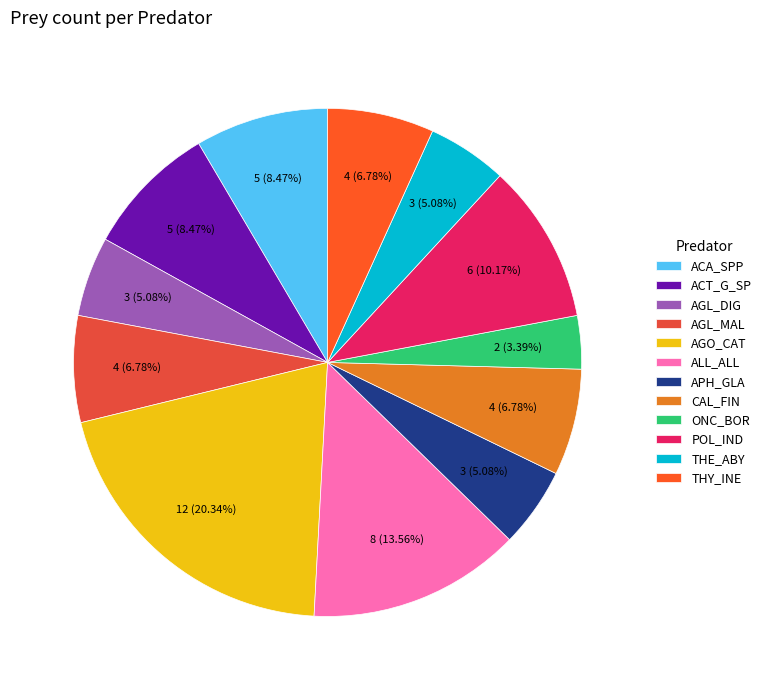

What percentage do AGO_CAT and POL_IND together represent?

30.5%